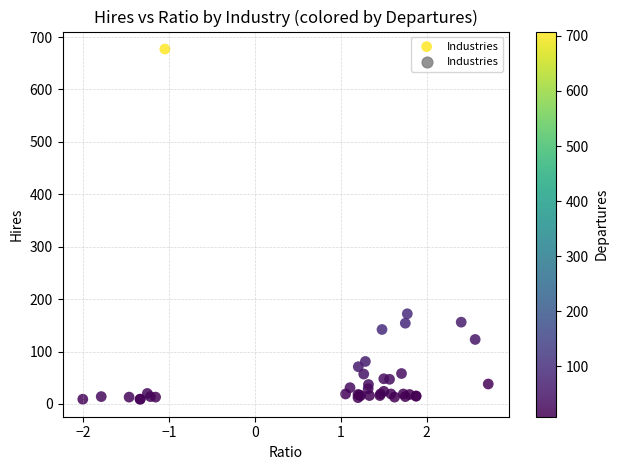

What Y value in the scatter plot is closest to 343?

172